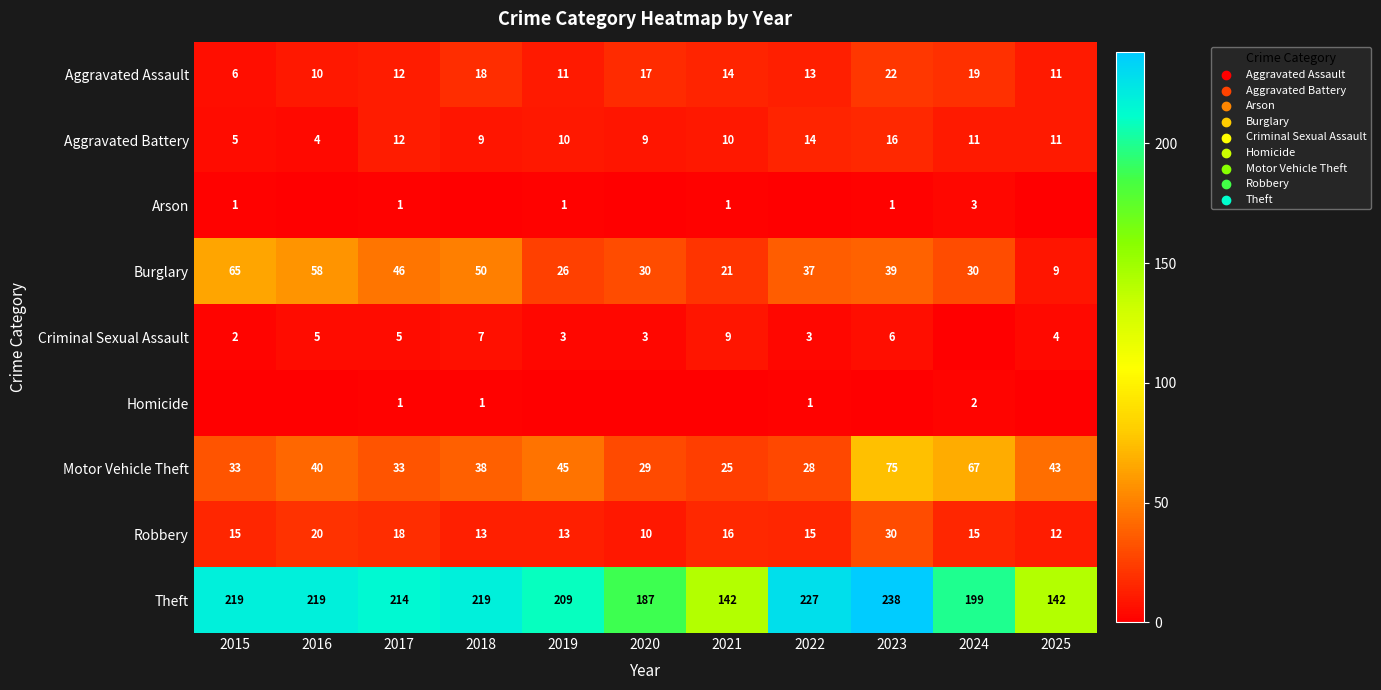

How many data points in Motor Vehicle Theft are less than 38?

5